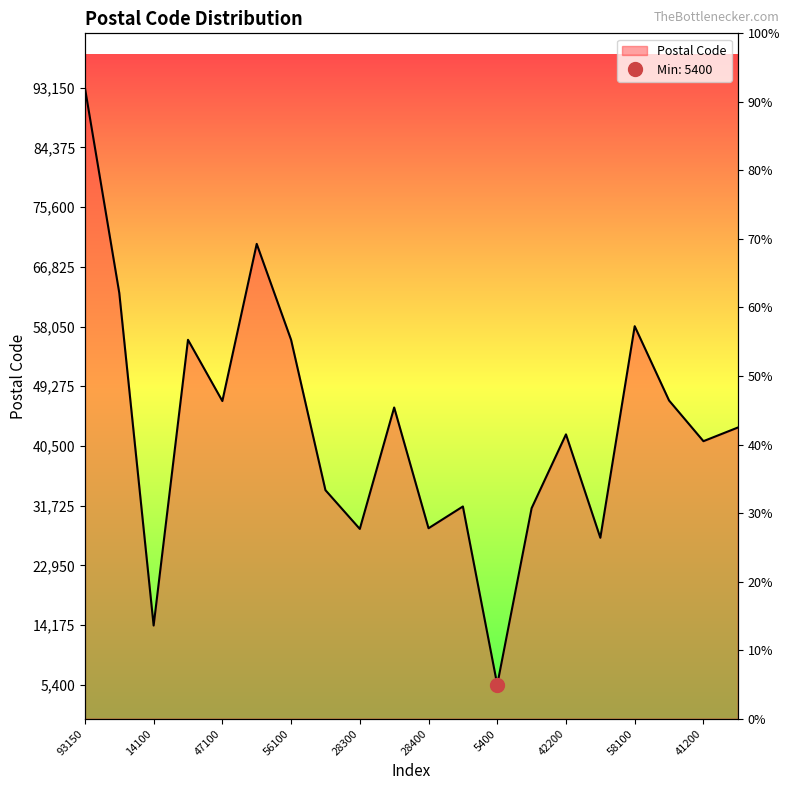

What is the value of the 13th point from the left?

5400